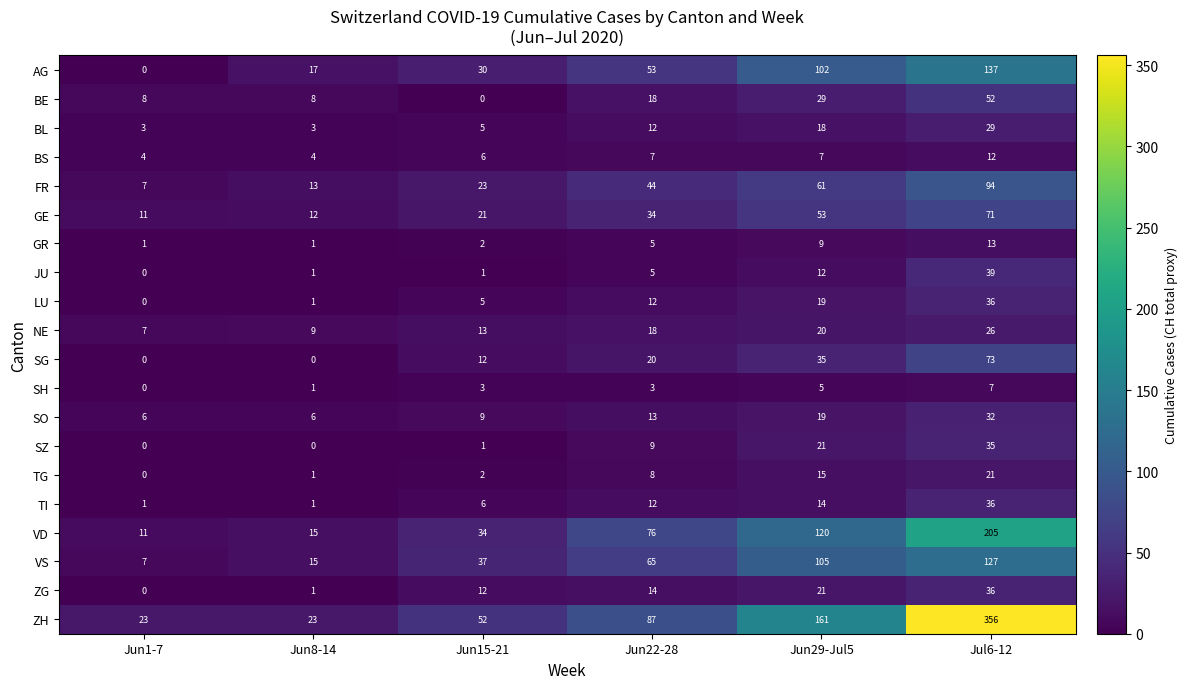

What is the total value across all series at Jun22-28?

515